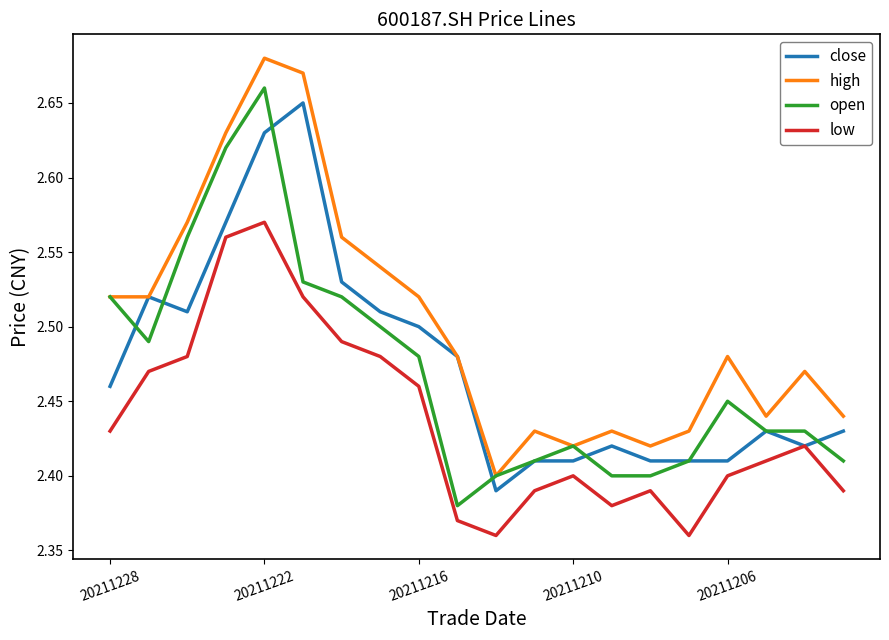

True or false: low and open intersect in this chart.

False